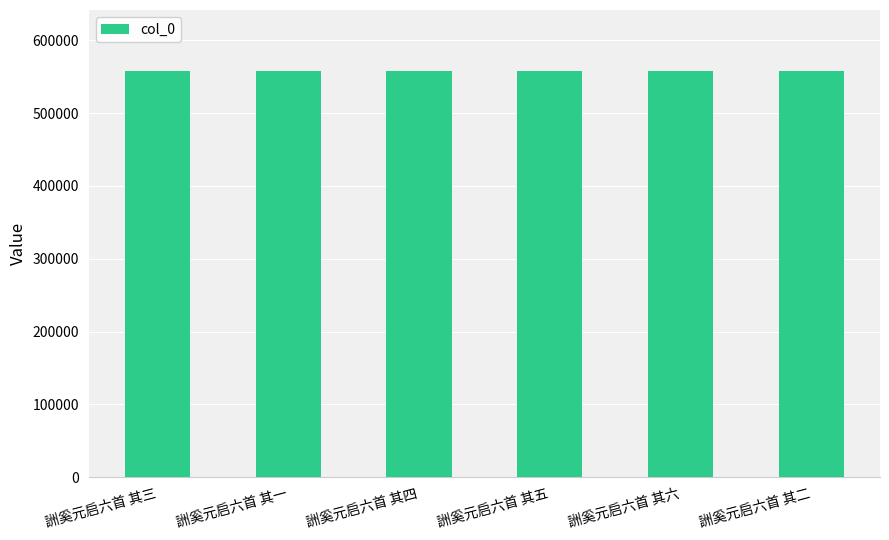

Approximately how many times larger is the value at 詶奚元启六首 其六 compared to 詶奚元启六首 其四?

1.0